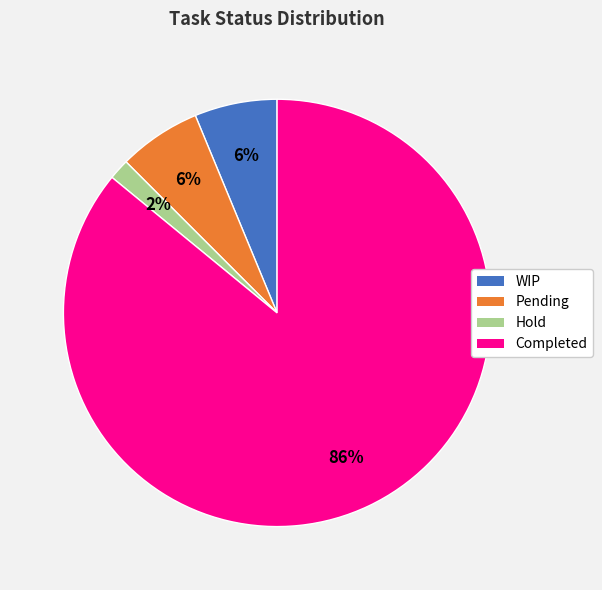

Which slice represents more than half of the pie?

Completed